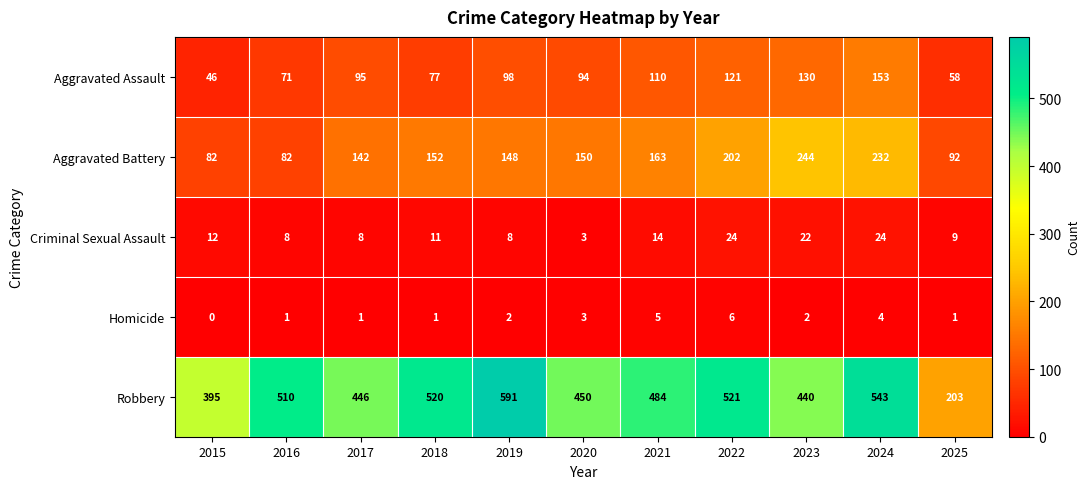

What is the spread (max minus min) of values at 2015?

395